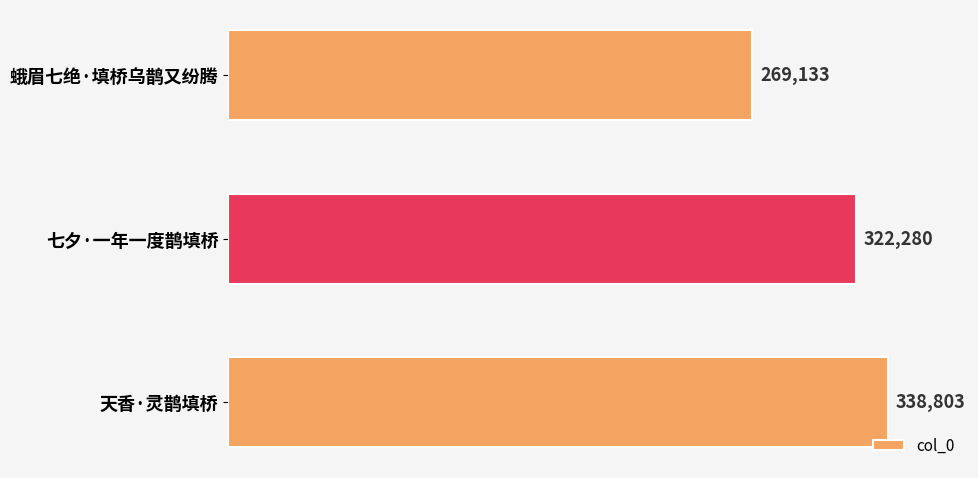

How many series are shown in this chart?

1